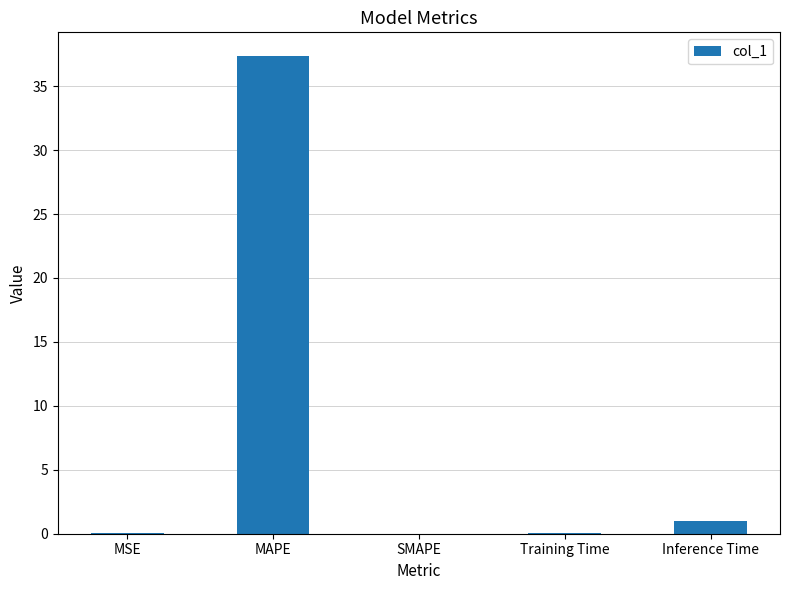

Count the number of data series in this chart.

1